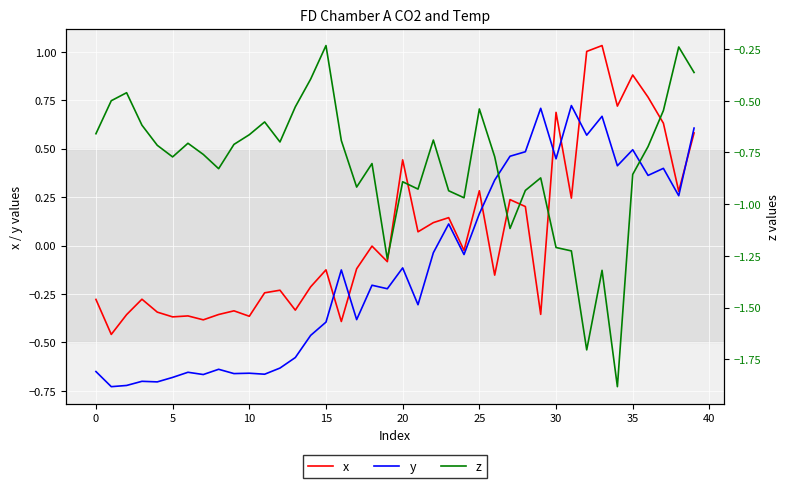

List the series in order of their peak value, lowest first.

z, y, x